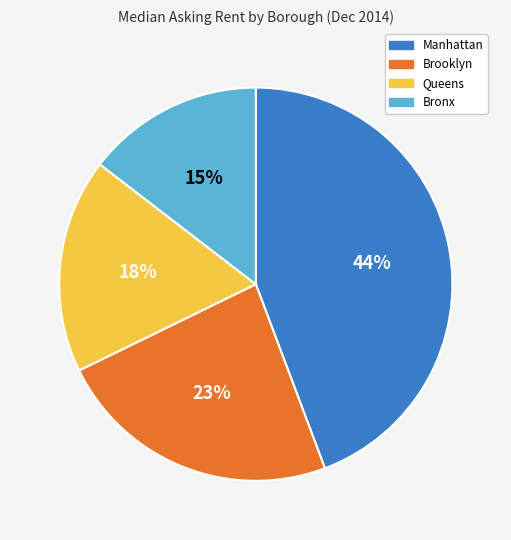

What is the ratio of the value at Brooklyn to the value at Queens?

1.3